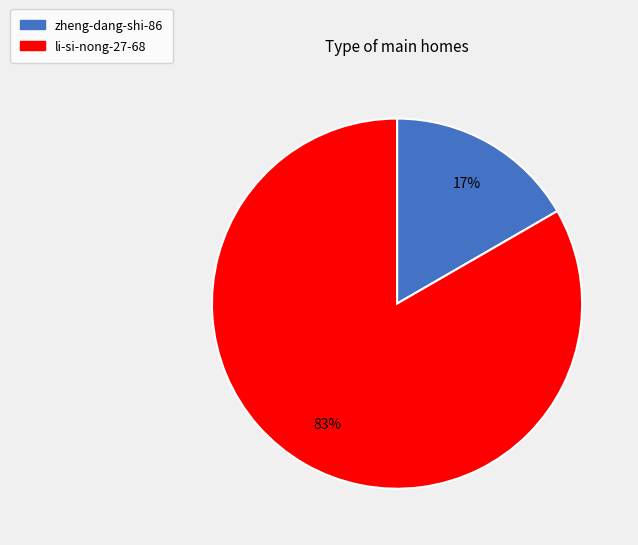

The zheng-dang-shi-86 slice represents 17% of the pie. True or false?

True